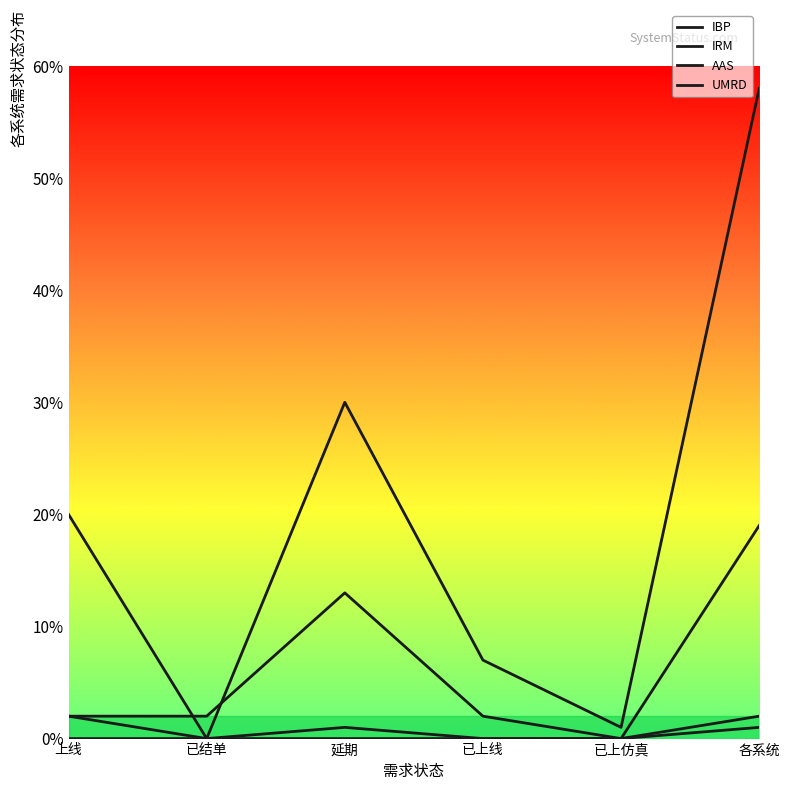

How many lines are shown in the chart?

4